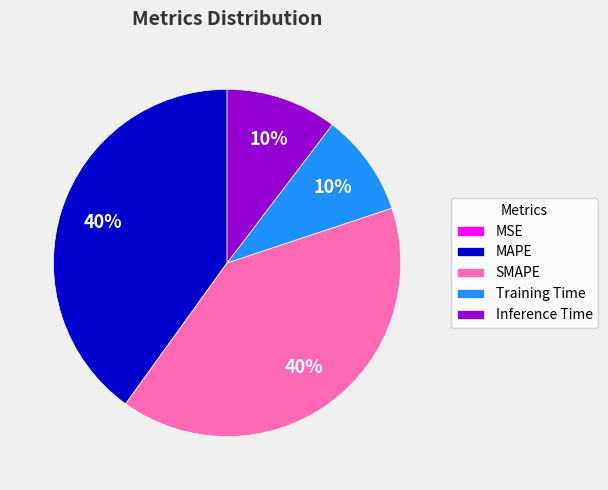

Does any single category account for the majority?

No